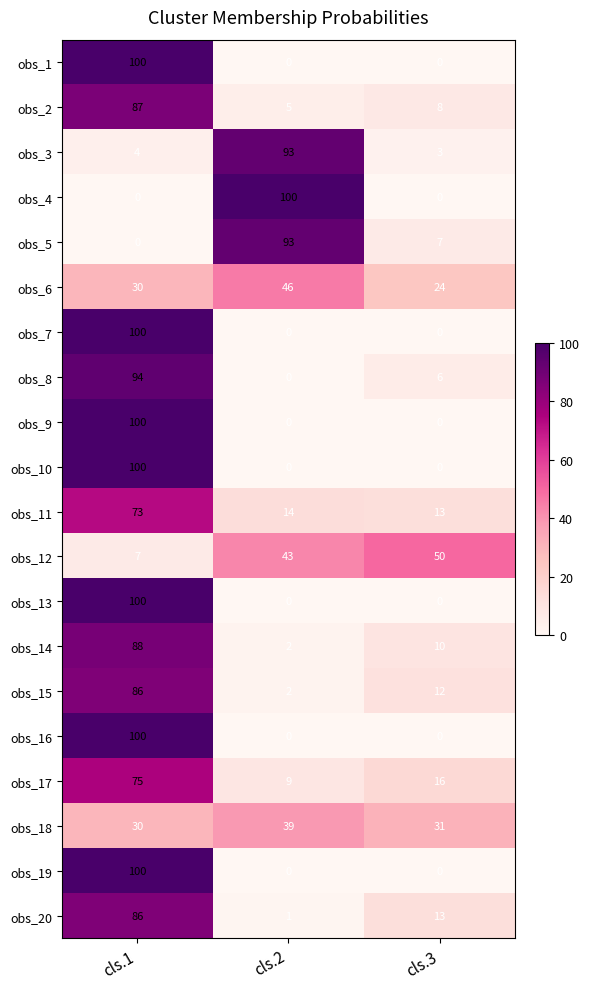

Where is obs_12 nearest to the value 28?

cls.2